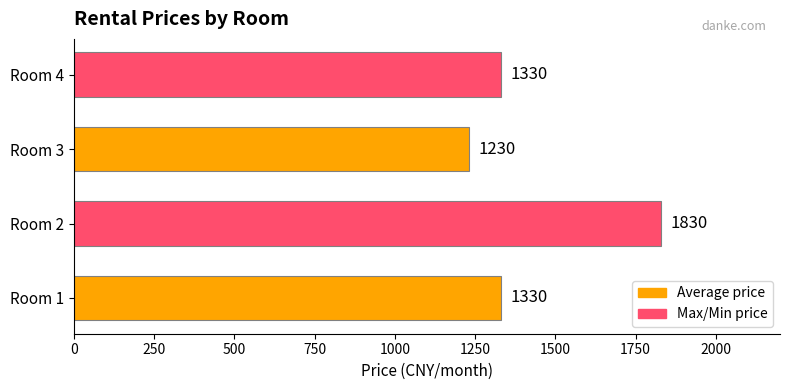

Reading top to bottom, transcribe all the data shown in this chart.

Room 4=1330	Room 3=1230	Room 2=1830	Room 1=1330